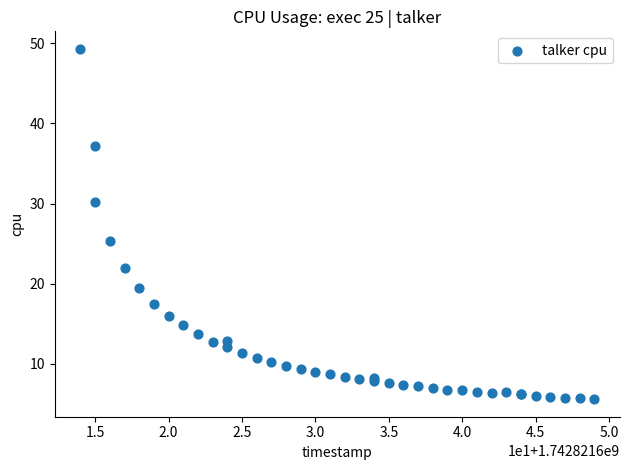

What Y value in the scatter plot is closest to 27?

25.3